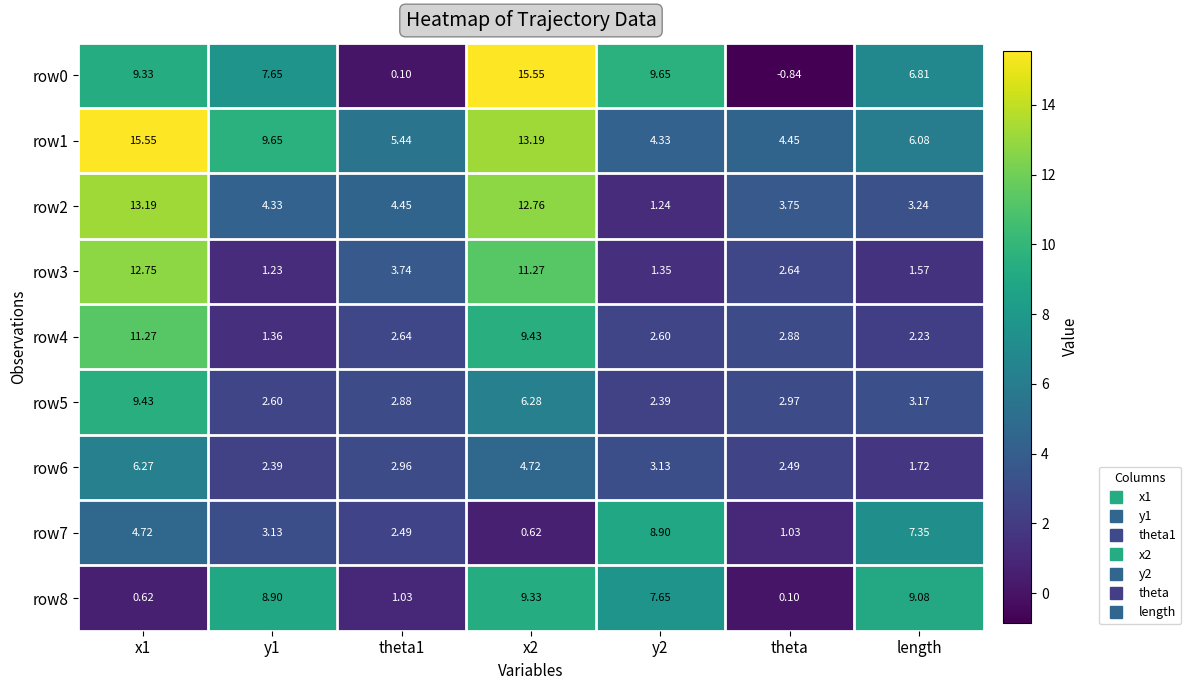

At which category is the sum across all series the highest?

x2